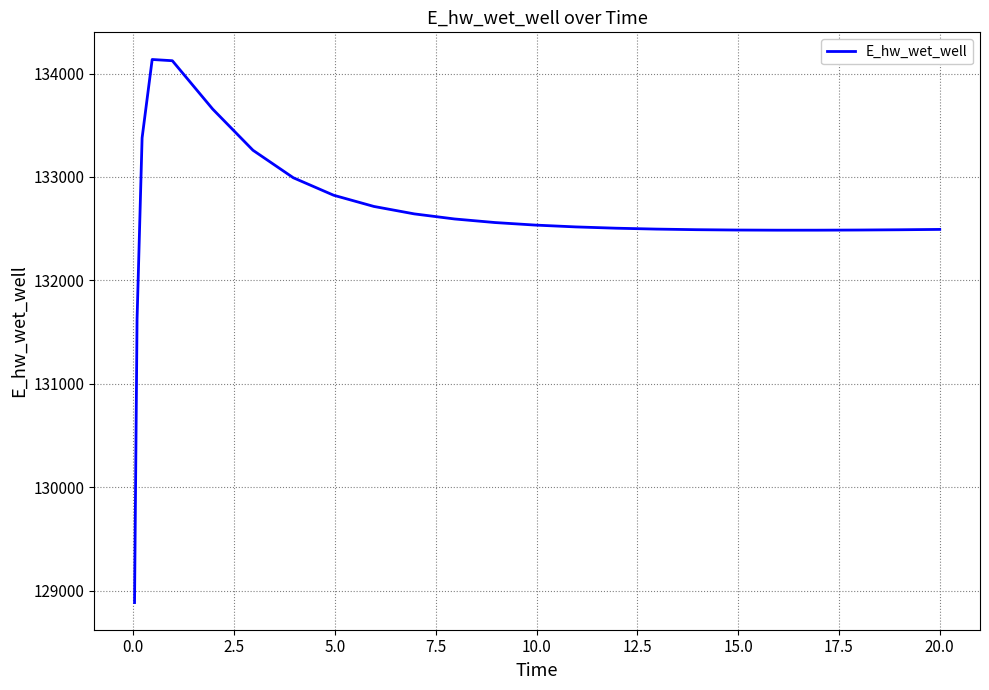

What is the minimum value shown in the chart?

128887.1